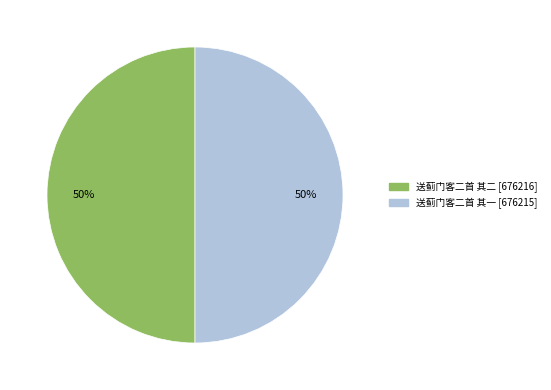

Do 送蓟门客二首 其一 and 送蓟门客二首 其二 together represent more than half of the pie?

Yes